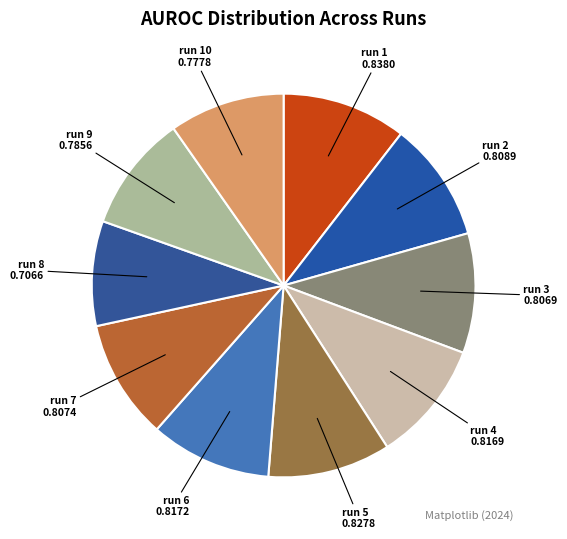

What is the smallest slice in the pie chart?

run 8